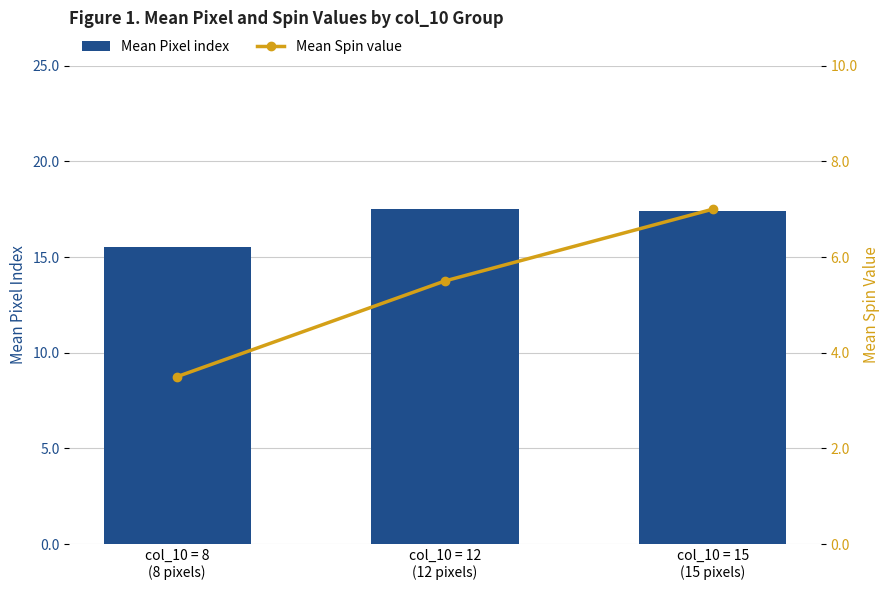

What is the value of the Mean Pixel index bar at the 3rd from the left?

17.4